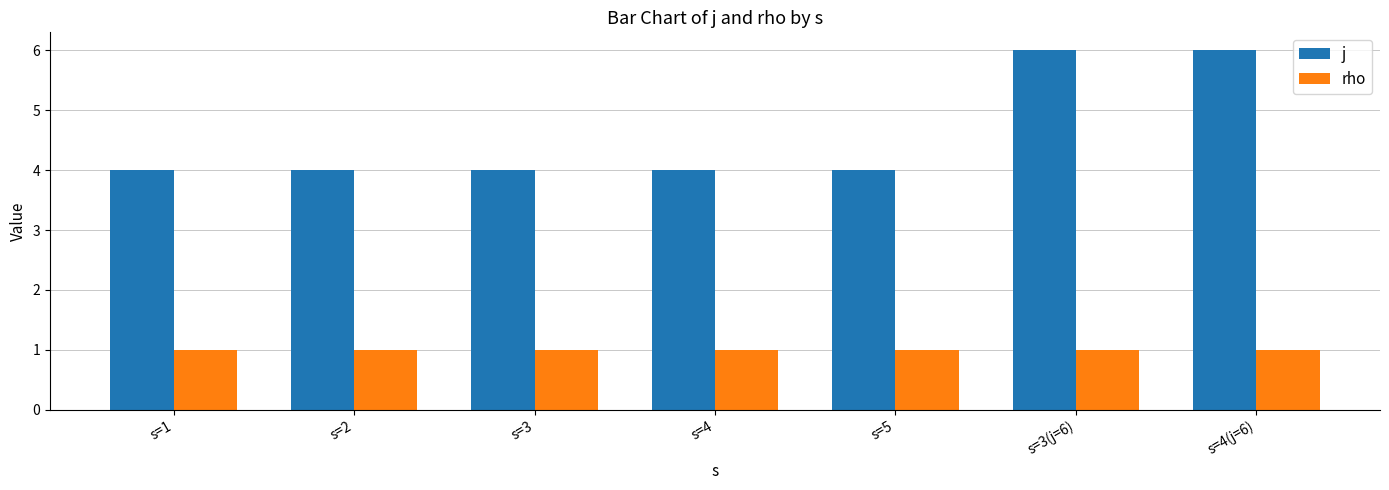

Rank the series by their maximum value, from lowest to highest.

rho, j